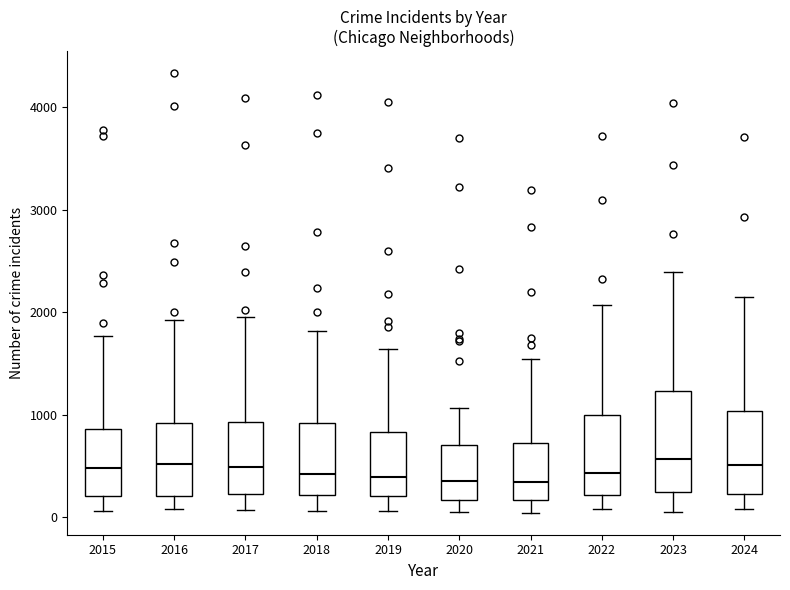

Reading left to right, transcribe this box plot: for each box, give where its median line is, the range the box spans, and where its two whiskers end, as read against the y-axis. The values are not printed on the chart, so give them approximately, as read against the axis.

2015: median 500, box 200 to 900, whiskers 100 to 1800
2016: median 500, box 200 to 900, whiskers 100 to 1900
2017: median 500, box 200 to 900, whiskers 100 to 1900
2018: median 400, box 200 to 900, whiskers 100 to 1800
2019: median 400, box 200 to 800, whiskers 100 to 1600
2020: median 300, box 200 to 700, whiskers 100 to 1100
2021: median 300, box 200 to 700, whiskers 0 to 1500
2022: median 400, box 200 to 1000, whiskers 100 to 2100
2023: median 600, box 200 to 1200, whiskers 100 to 2400
2024: median 500, box 200 to 1000, whiskers 100 to 2200